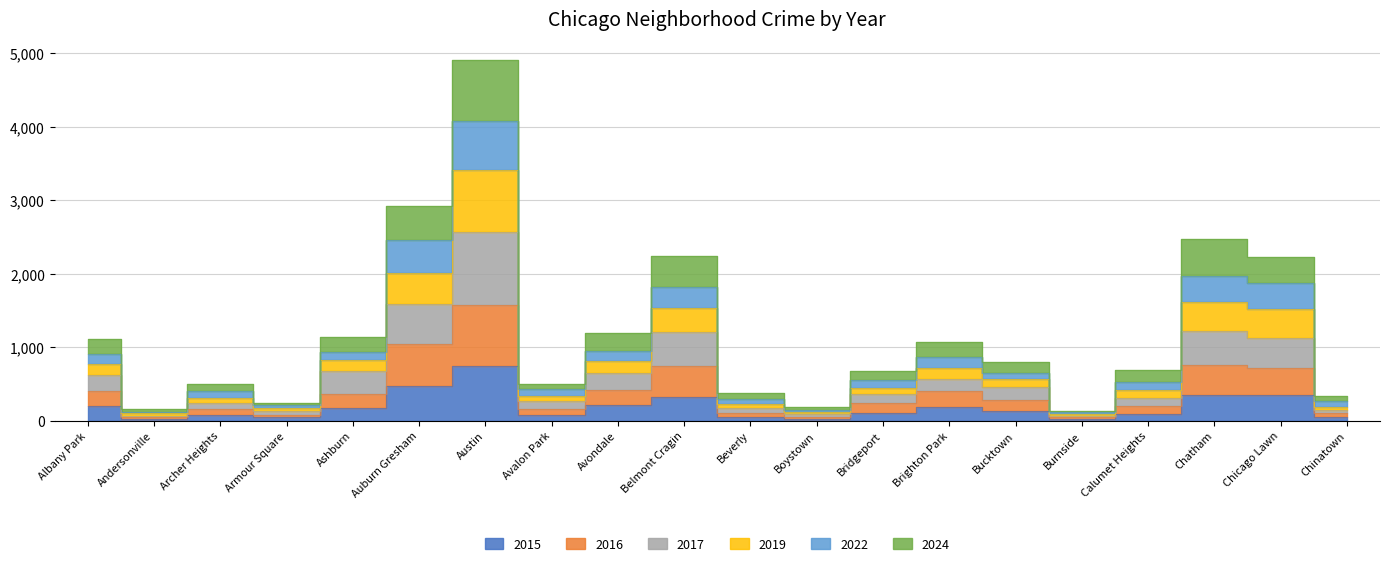

True or false: 2024 has more than 0 interior local peaks.

True